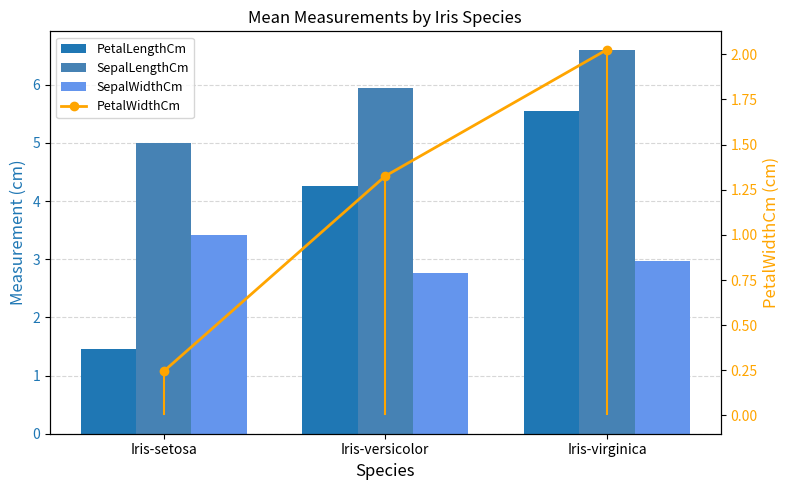

What is the total value across all series at Iris-versicolor?

14.3